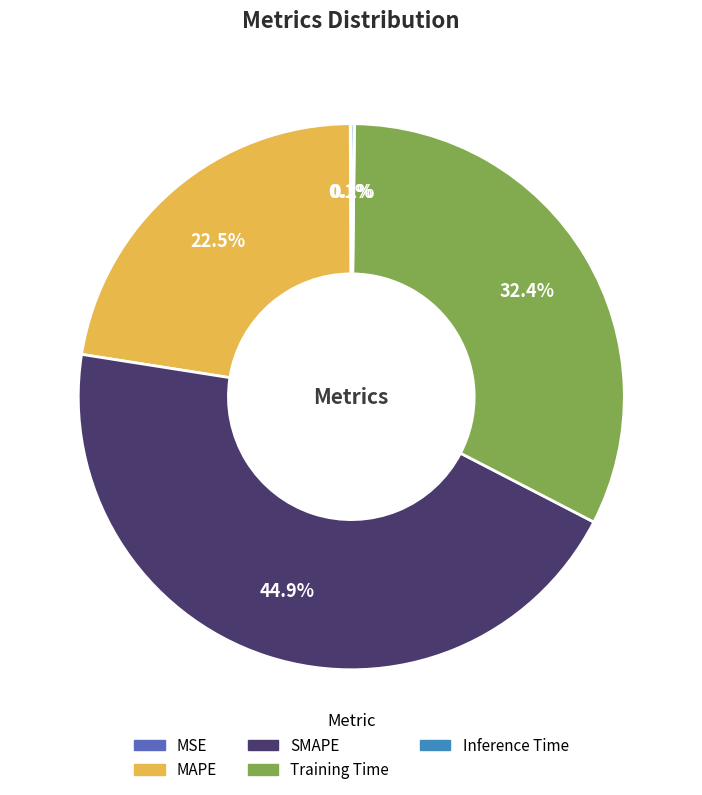

Which category has the biggest portion of the pie?

SMAPE